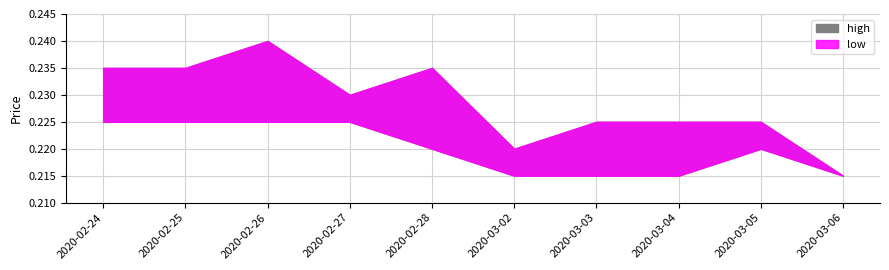

At how many categories does at least one series exceed 0?

10